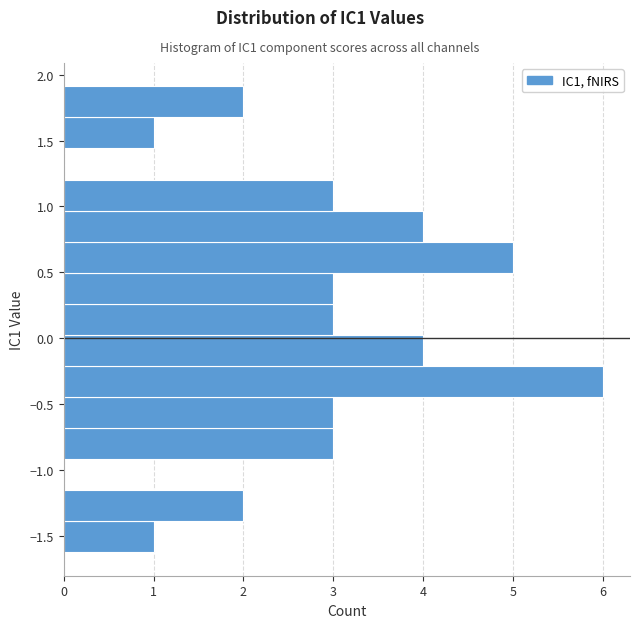

Reading bottom to top, list every bar in this chart as the range it spans on the y-axis followed by its length. Neither the bar edges nor the lengths are printed on the chart, so give them approximately, as read against the axes.

-1.65 to -1.40: 1
-1.40 to -1.15: 2
-1.15 to -0.90: 0
-0.90 to -0.70: 3
-0.70 to -0.45: 3
-0.45 to -0.20: 6
-0.20 to 0.05: 4
0.05 to 0.25: 3
0.25 to 0.50: 3
0.50 to 0.75: 5
0.75 to 0.95: 4
0.95 to 1.20: 3
1.20 to 1.45: 0
1.45 to 1.70: 1
1.70 to 1.90: 2